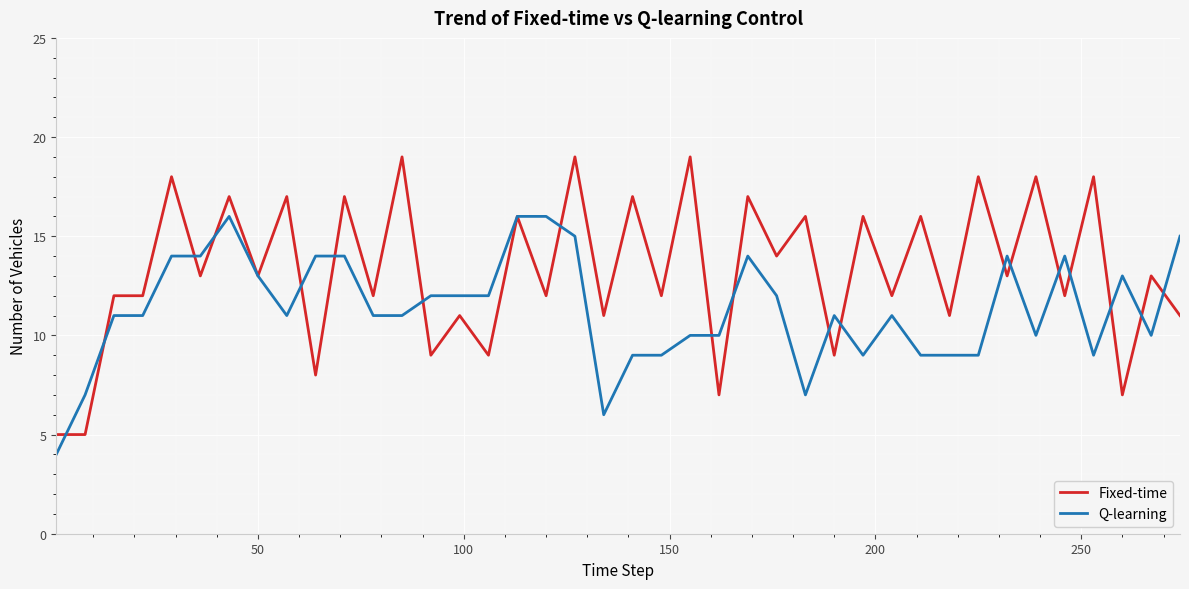

List the series in order of their overall mean, highest first.

Fixed-time, Q-learning